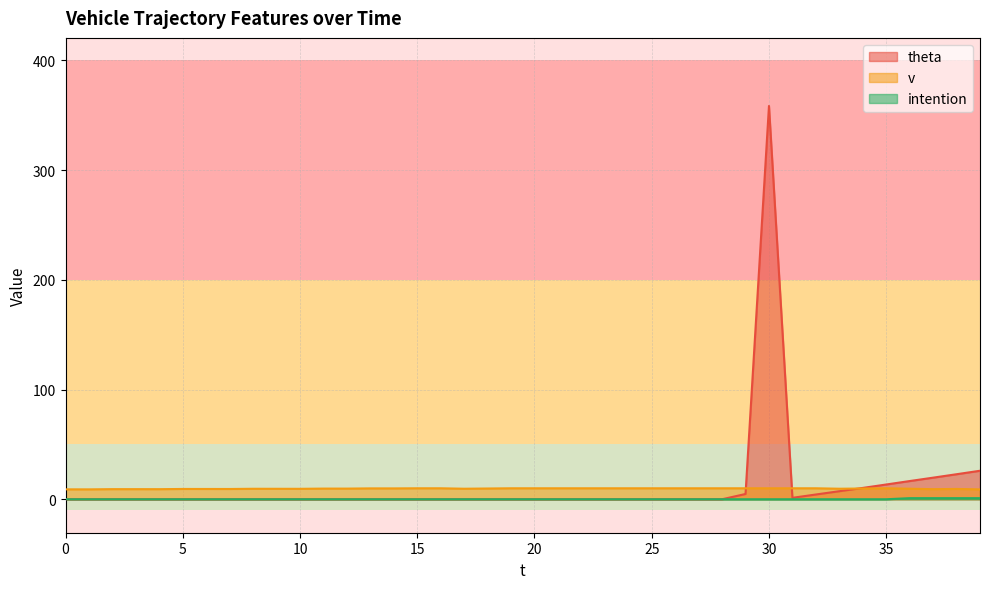

What are all the series names shown in the legend?

theta, v, intention